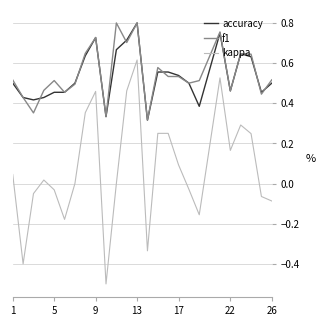

True or false: kappa and f1 intersect in this chart.

False